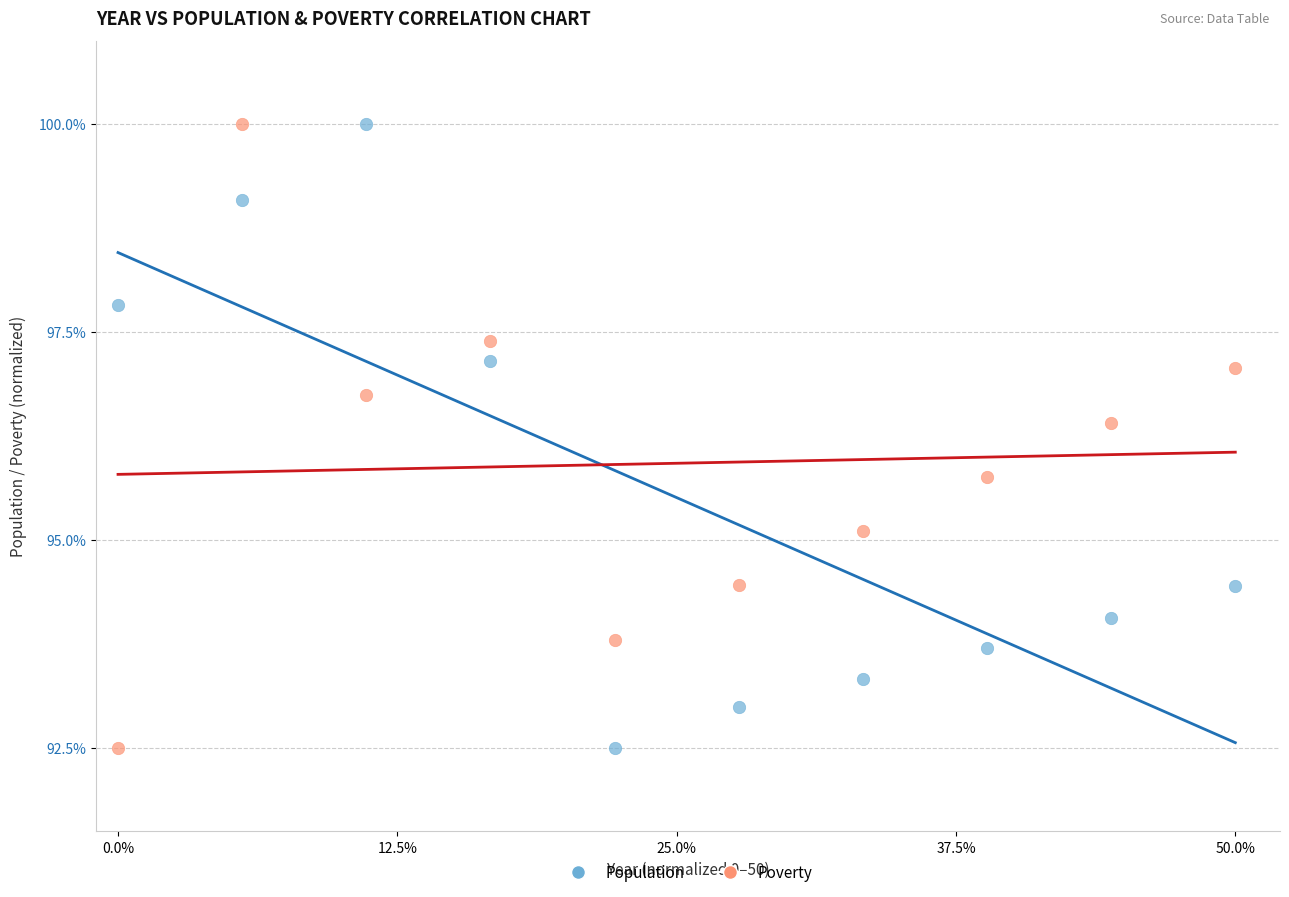

What is the X range (max minus min) for the scatter plot?

50.0